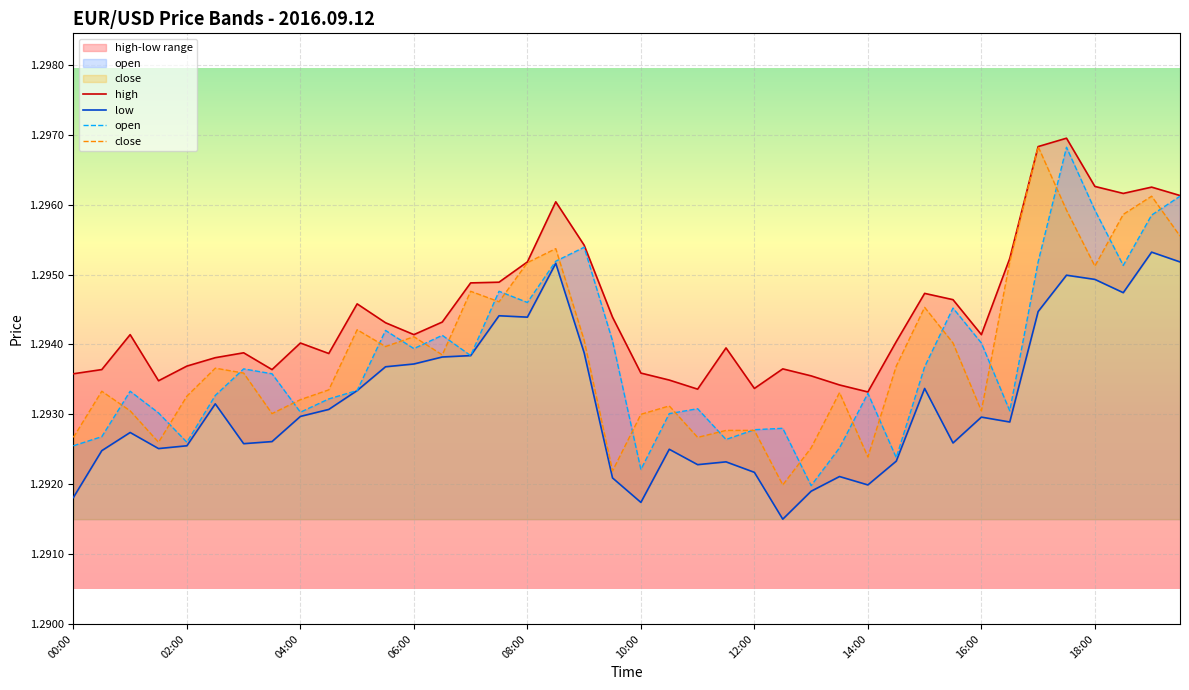

At which category does the chart reach its peak across all series?

35